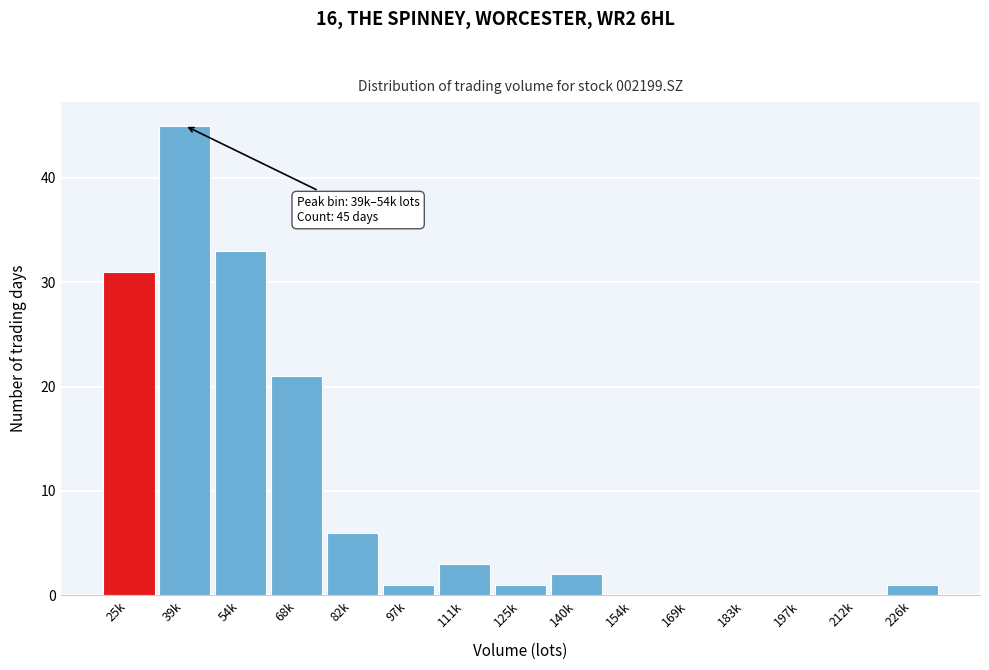

Reading left to right, transcribe all the data shown in this chart.

25k=31	39k=45	54k=33	68k=21	82k=6	97k=1	111k=3	125k=1	140k=2	154k=0	169k=0	183k=0	197k=0	212k=0	226k=1